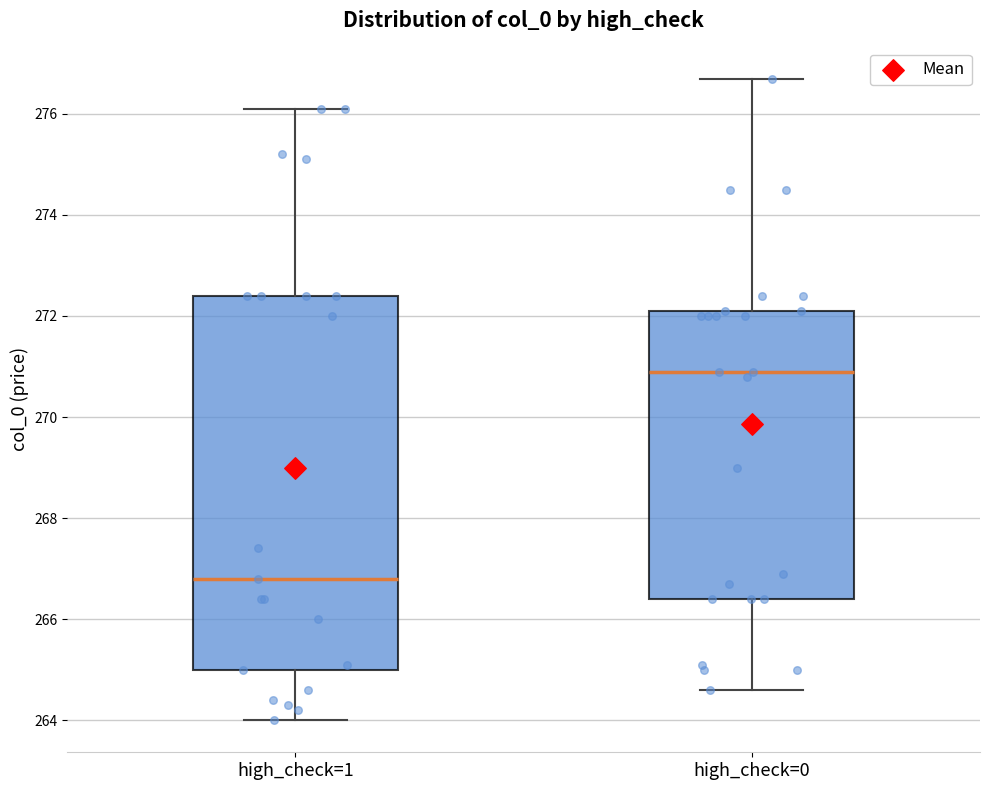

Which box has the highest median line?

high_check=0